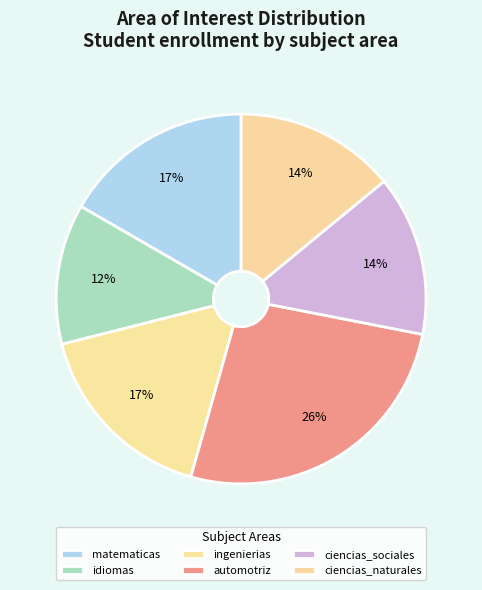

How many segments does this pie chart have?

6